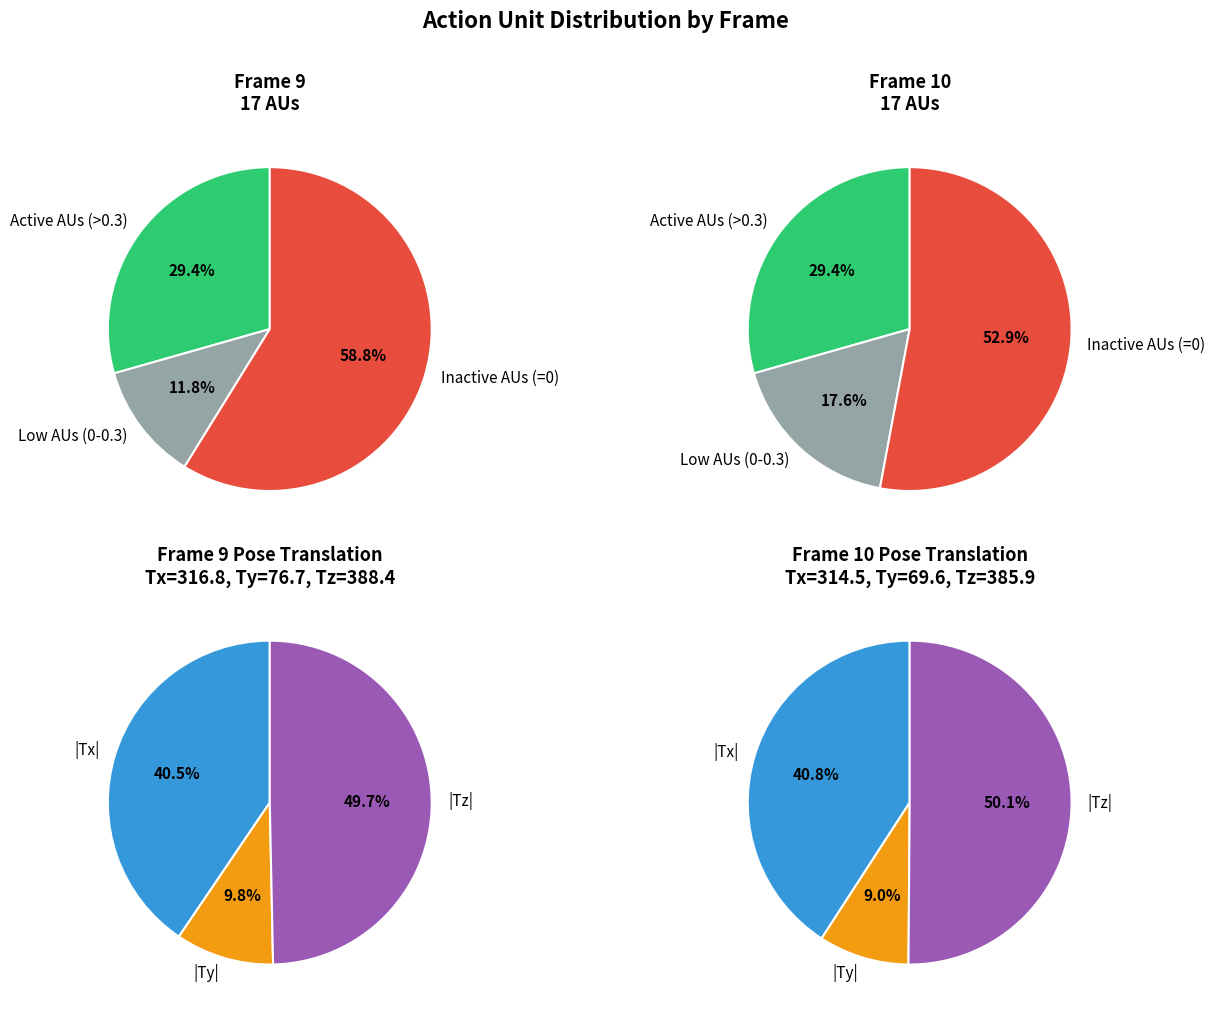

To the nearest percent, what is the combined percentage of frame 9 and frame 10?

100%